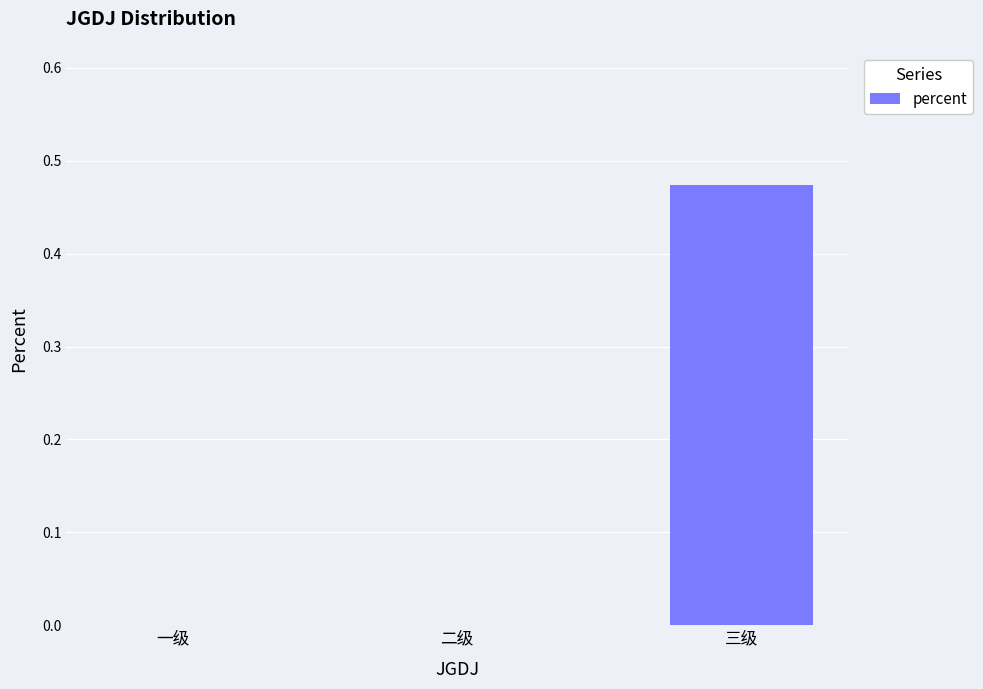

Which category has the highest value across all series?

三级